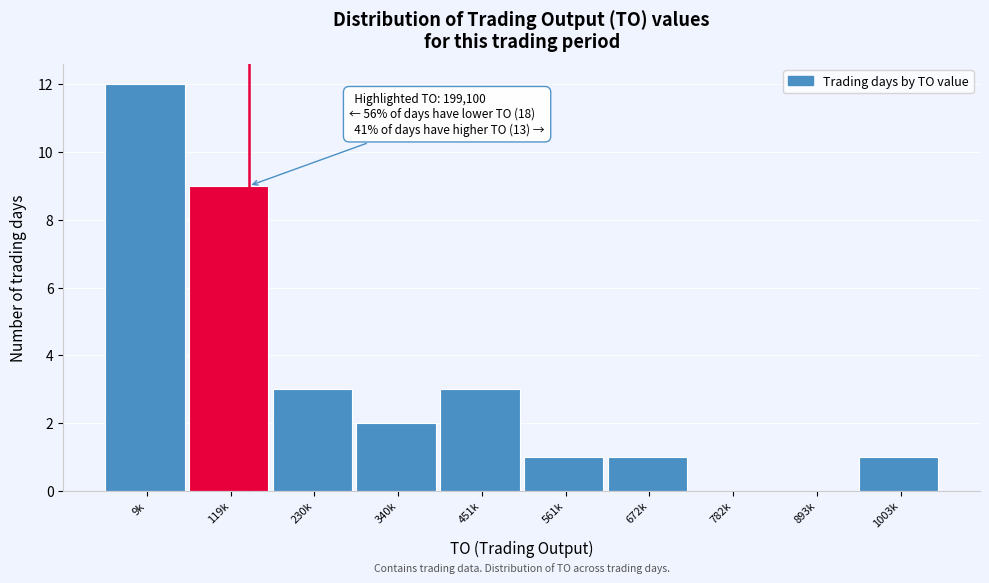

Reading right to left, extract all data points from this chart.

1003k=1	893k=0	782k=0	672k=1	561k=1	451k=3	340k=2	230k=3	119k=9	9k=12